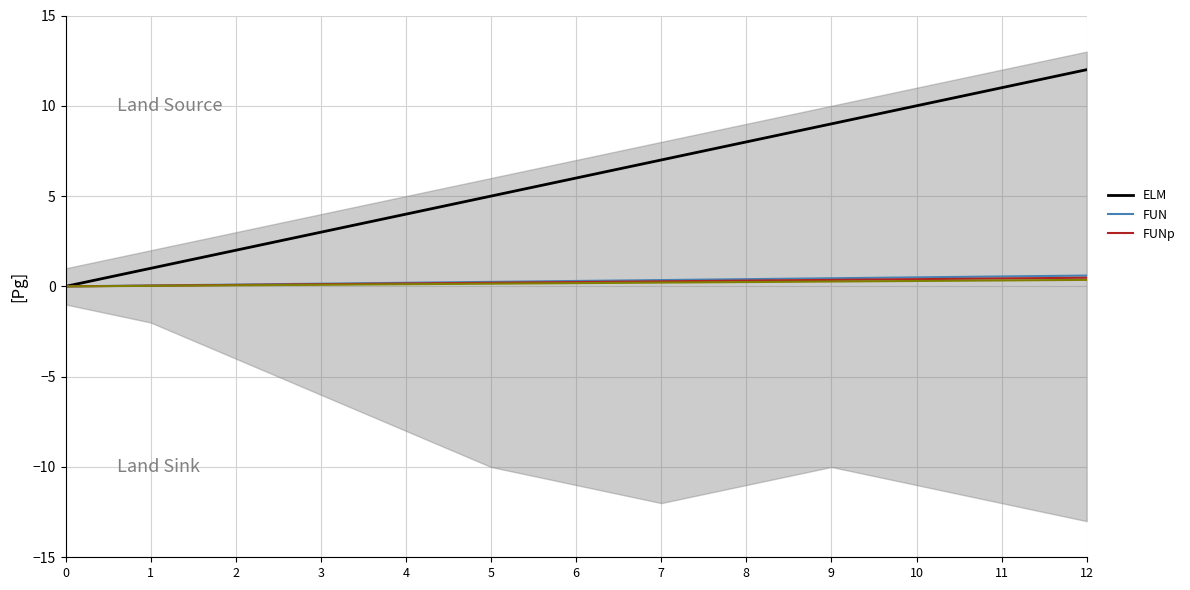

True or false: FUN and FUNp intersect in this chart.

False